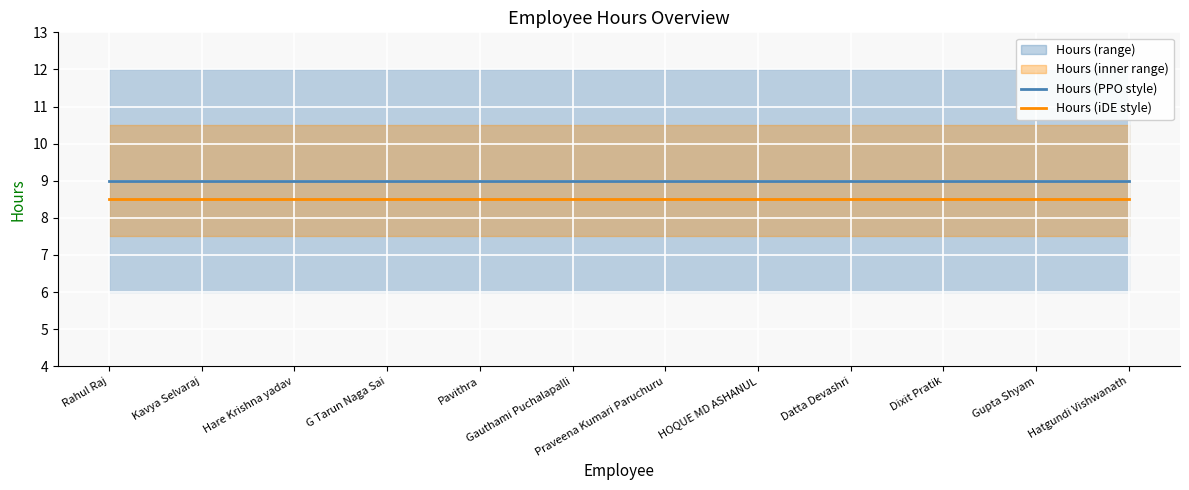

Between Praveena Kumari Paruchuru and HOQUE MD ASHANUL, which series saw the biggest shift?

Hours (PPO style)